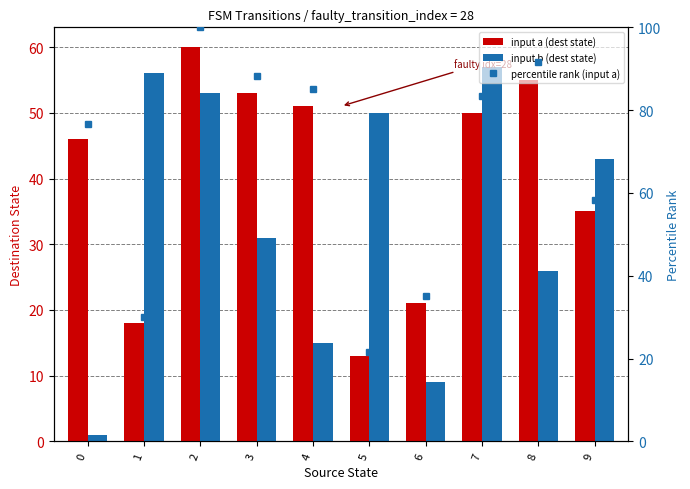

Rank the series by their average value, from lowest to highest.

input b (dest state), input a (dest state), percentile rank (input a)